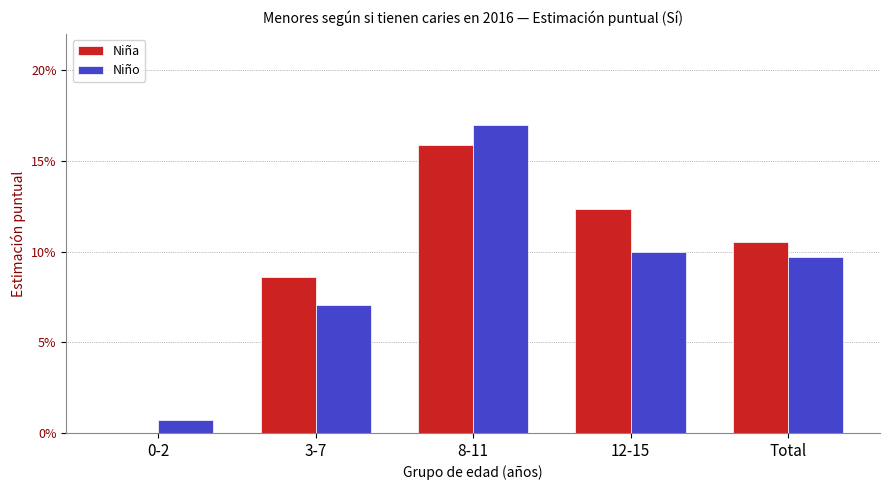

Reading right to left, what are all the values shown in this chart?

Niña: Total=0.1	12-15=0.1	8-11=0.2	3-7=0.1	0-2=0.0
Niño: Total=0.1	12-15=0.1	8-11=0.2	3-7=0.1	0-2=0.0